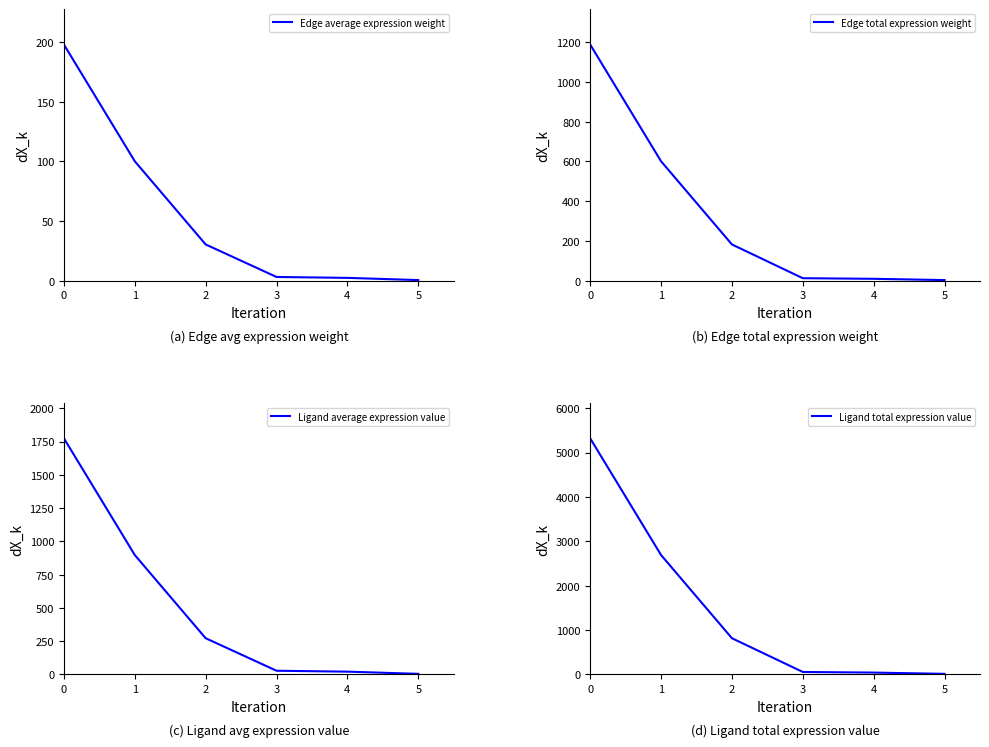

How many lines are shown in the chart?

4